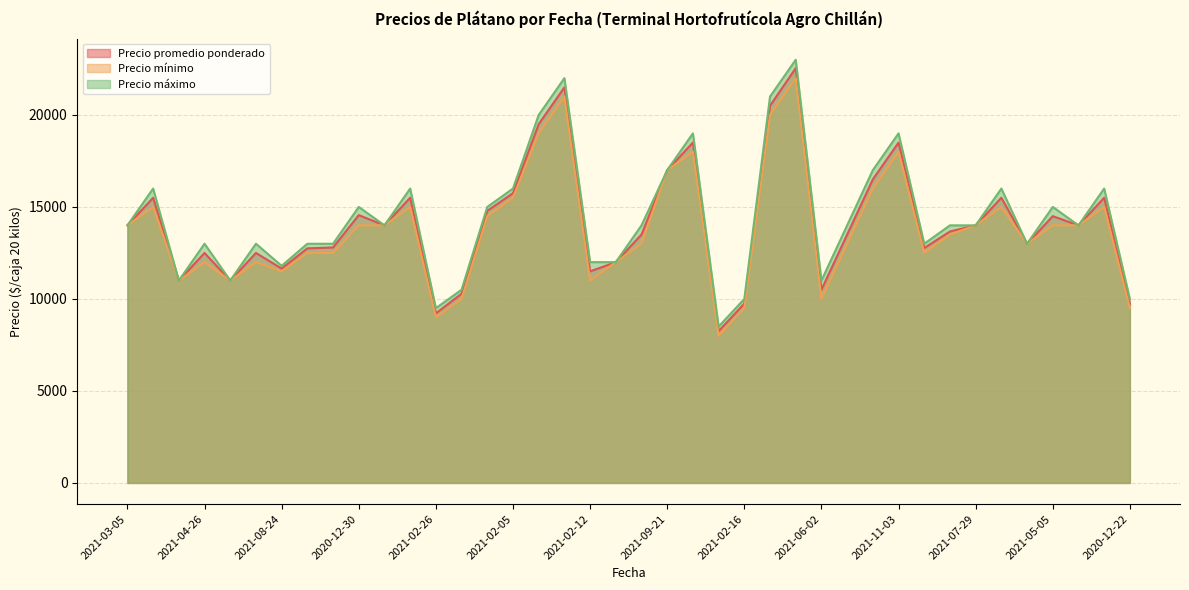

Which label corresponds to the largest value in the chart?

2021-10-26